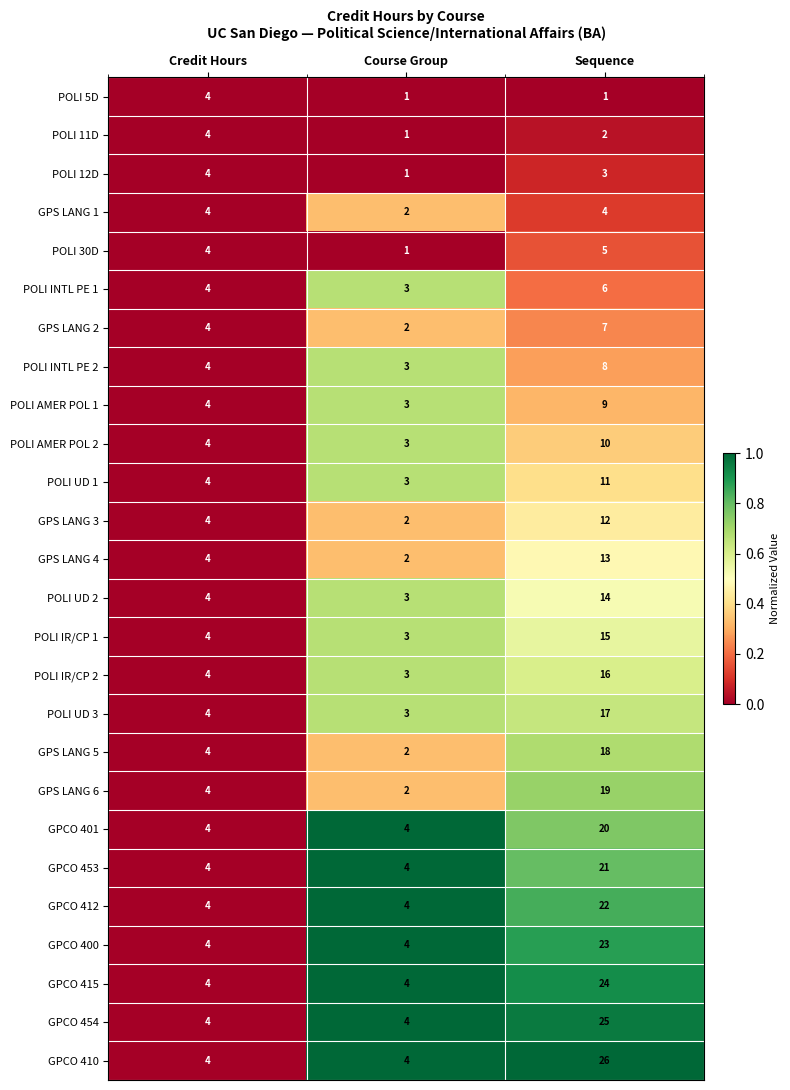

What is the sum of the GPCO 400 values at Sequence and Course Group?

27